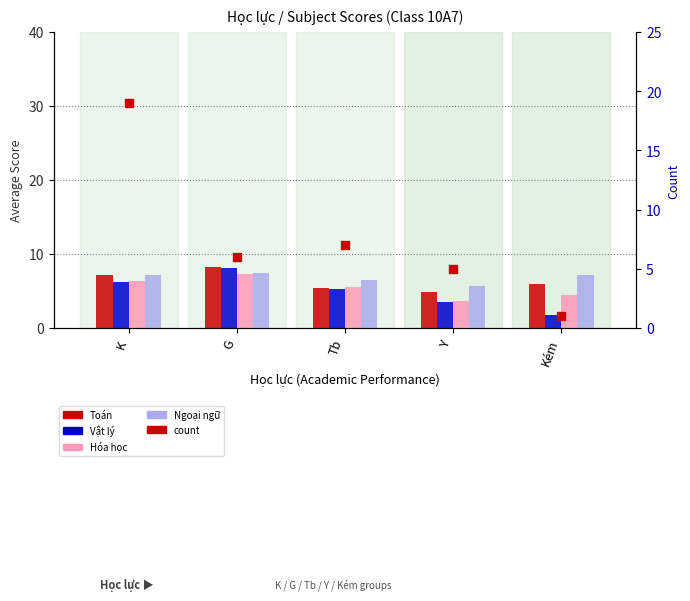

Is the value of count at G greater than the value of Hóa học at Tb?

Yes